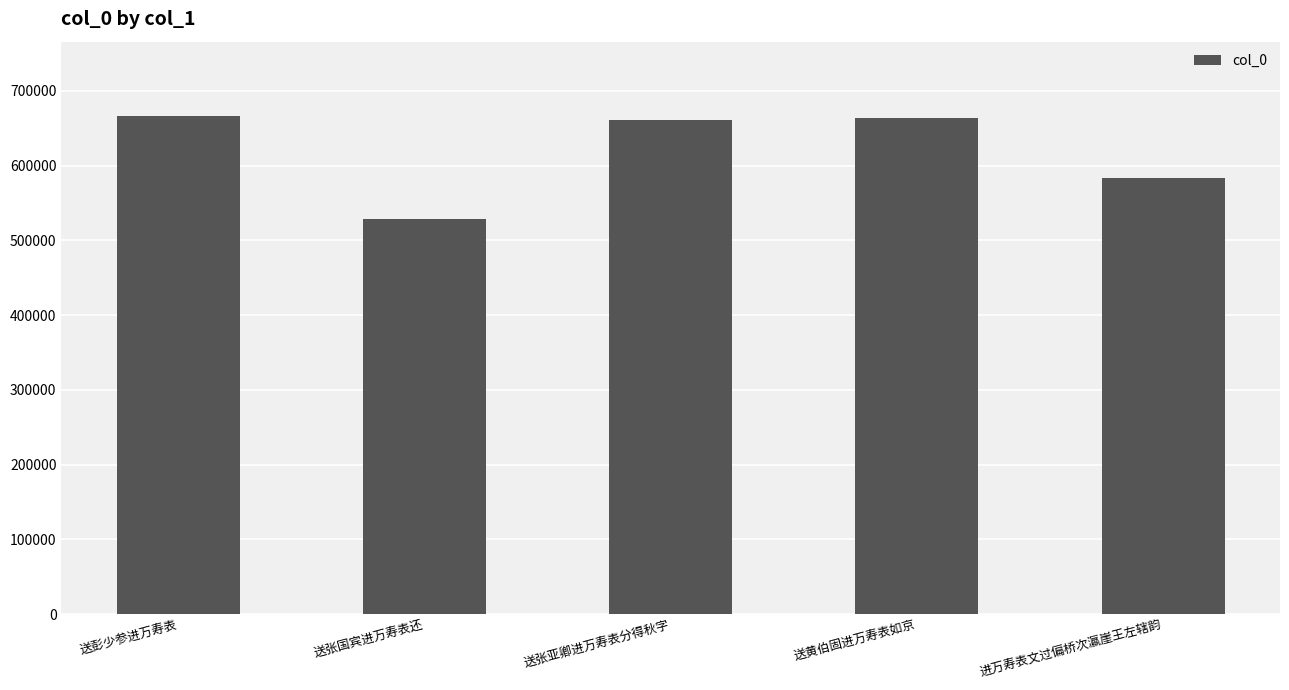

What is the value of the 2nd bar from the left?

528503